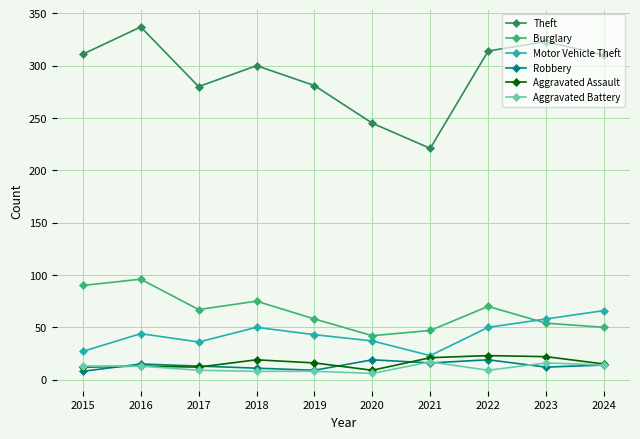

Is it true that Theft equals 197 at 2022?

False